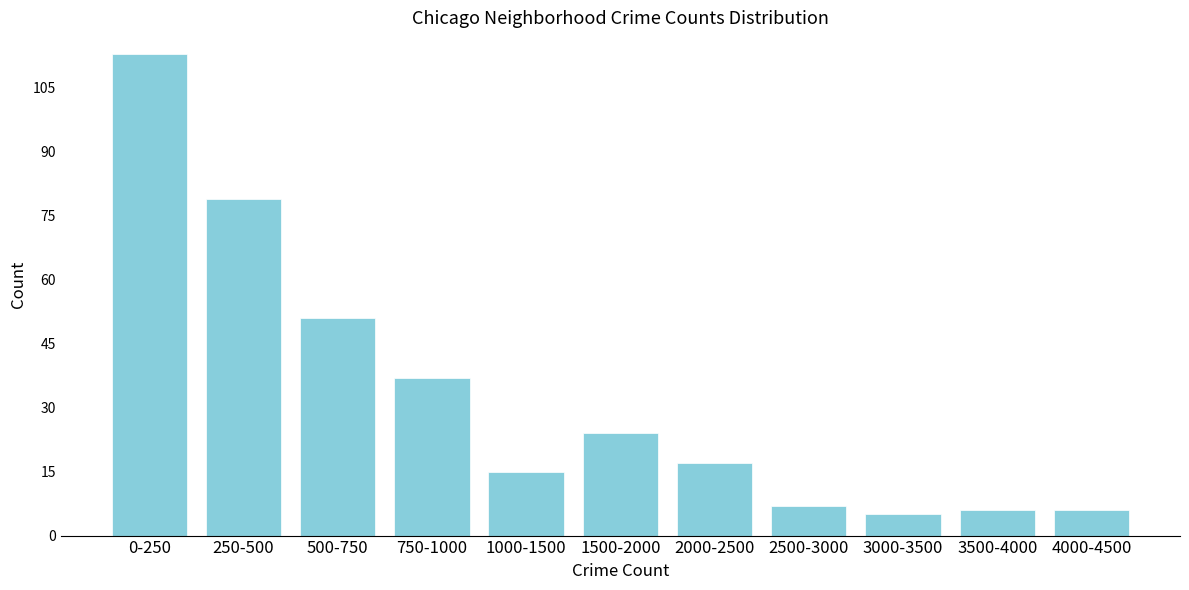

Reading left to right, transcribe all the data shown in this chart.

113	79	51	37	15	24	17	7	5	6	6